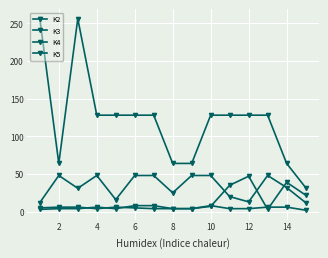

What is the minimum value for K4?

12